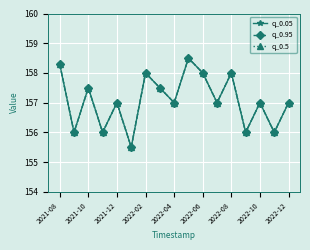

Does the chart have visible grid lines?

Yes